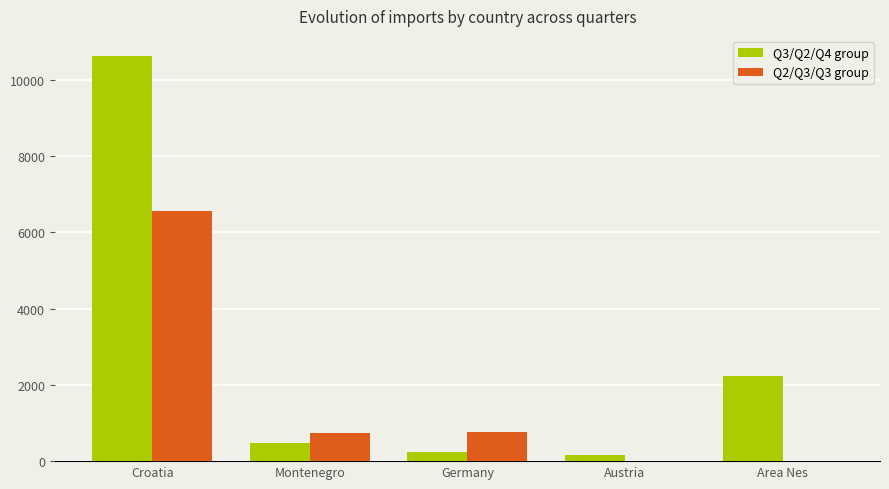

Is it true that Q2/Q3/Q3 group equals -4553 at Austria?

False